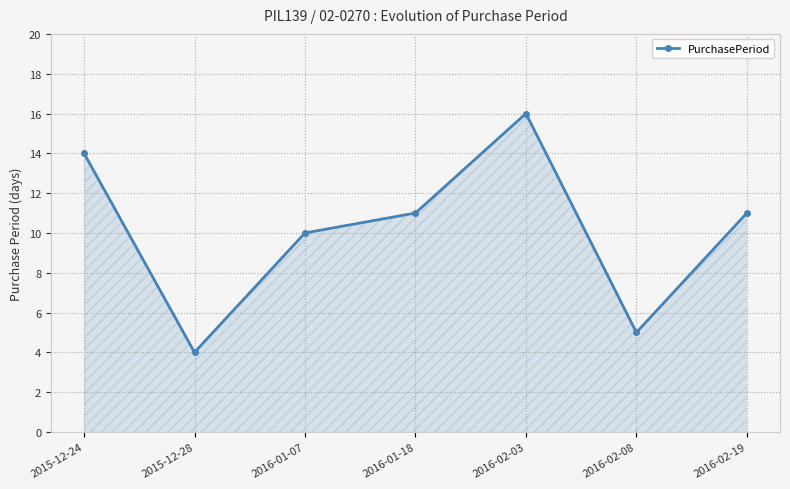

What is the greatest value displayed?

16